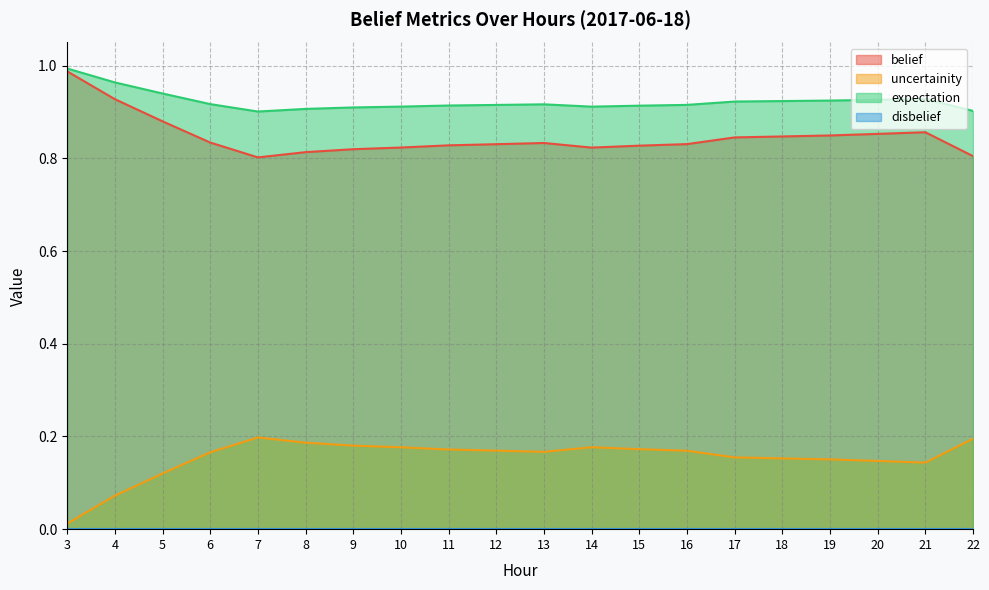

True or false: expectation has more than 2 interior local peaks.

False